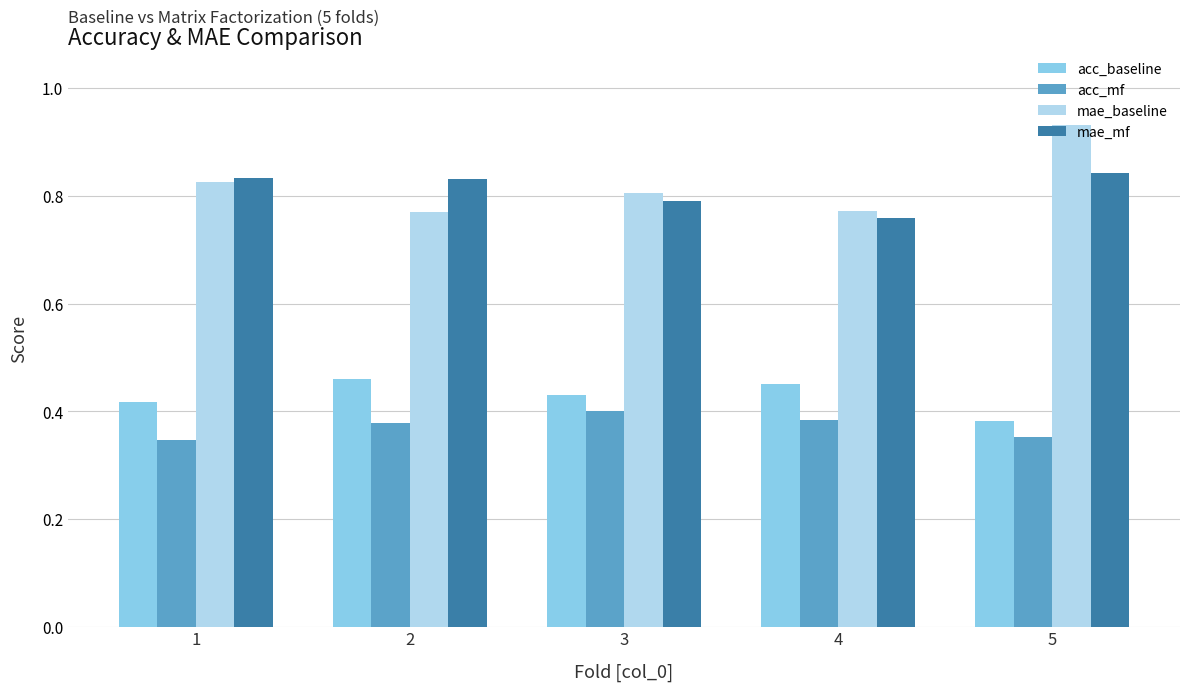

What is the sum of all acc_mf values?

1.9